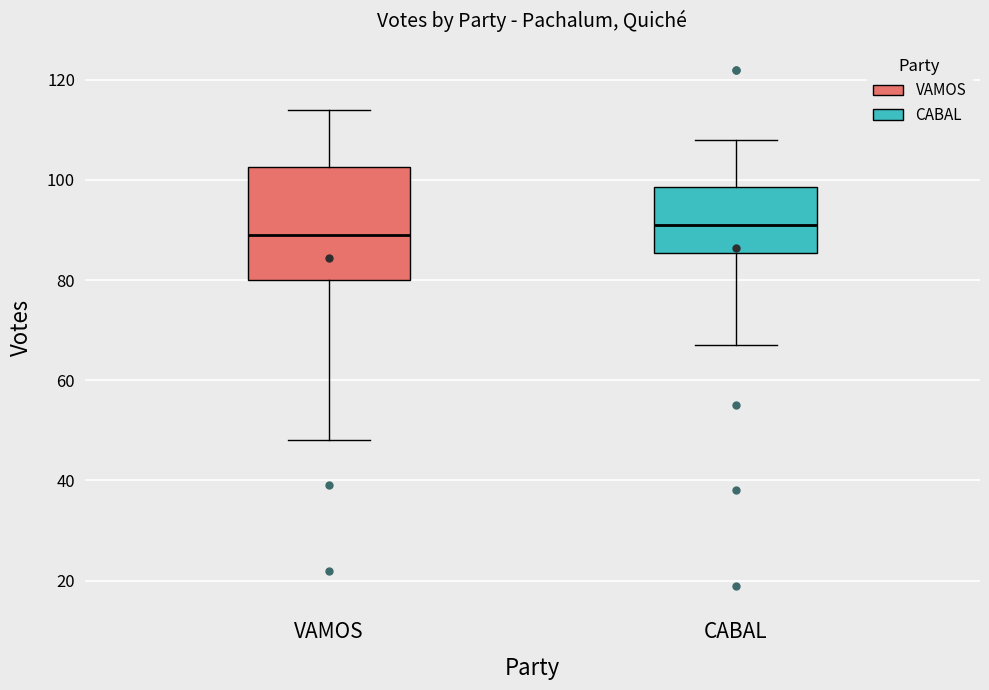

Where is the lower edge of the box for CABAL on the y-axis? The values are not printed on the chart, so give them approximately, as read against the axis.

86